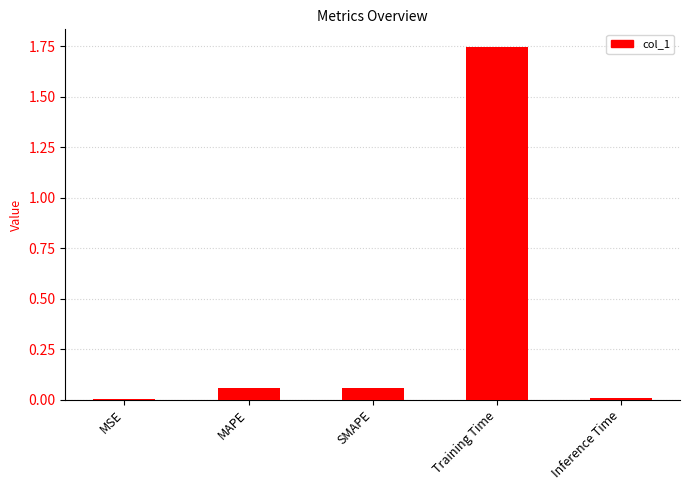

The chart shows a value of 2.7 at Training Time. True or false?

False